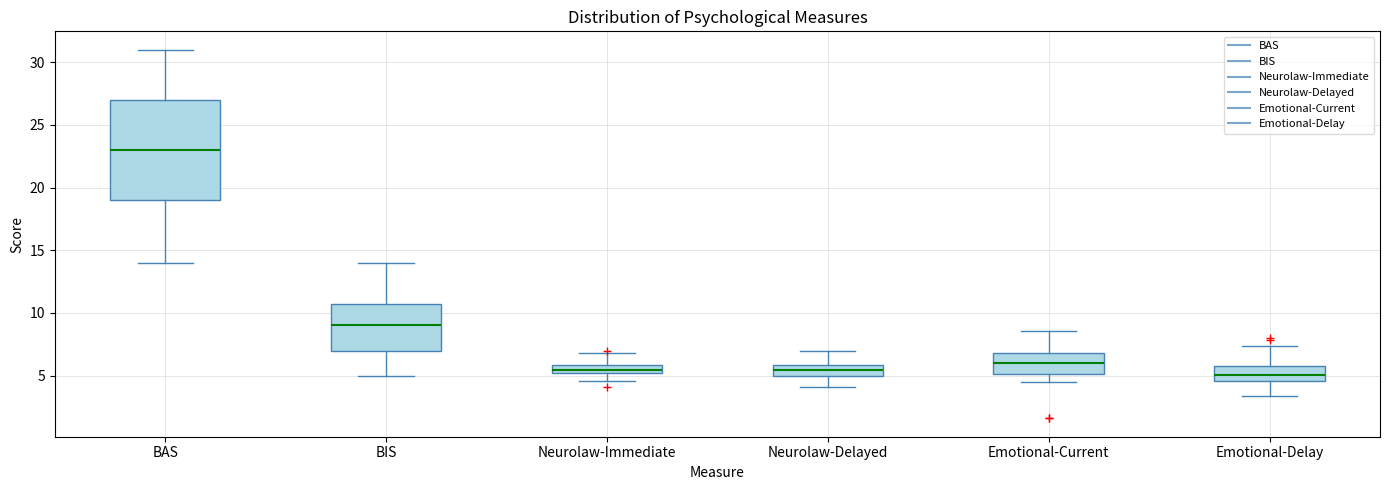

Which box is the tallest, from its lower edge to its upper edge?

BAS